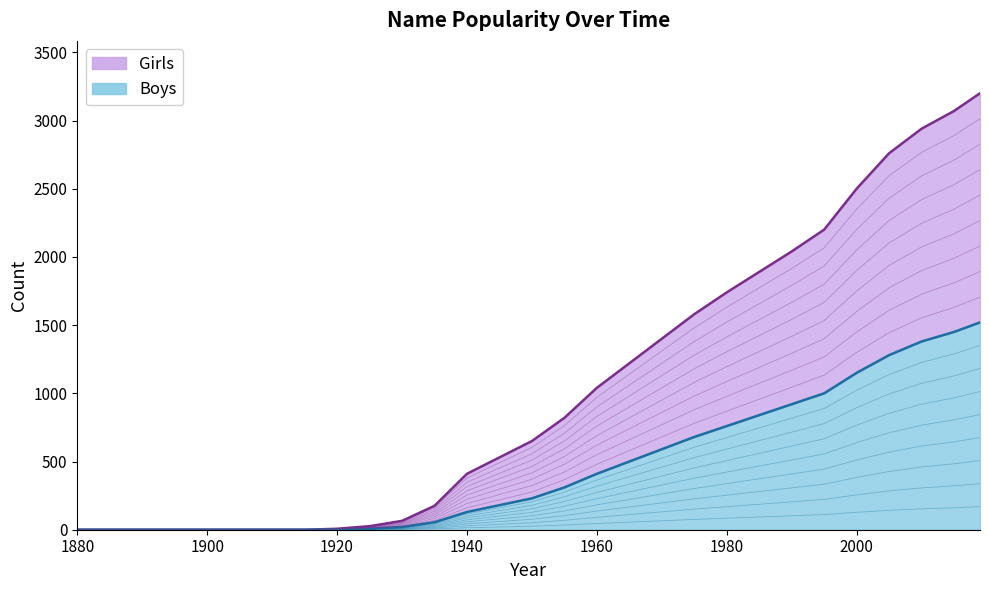

True or false: Boys and Girls cross at least once.

False